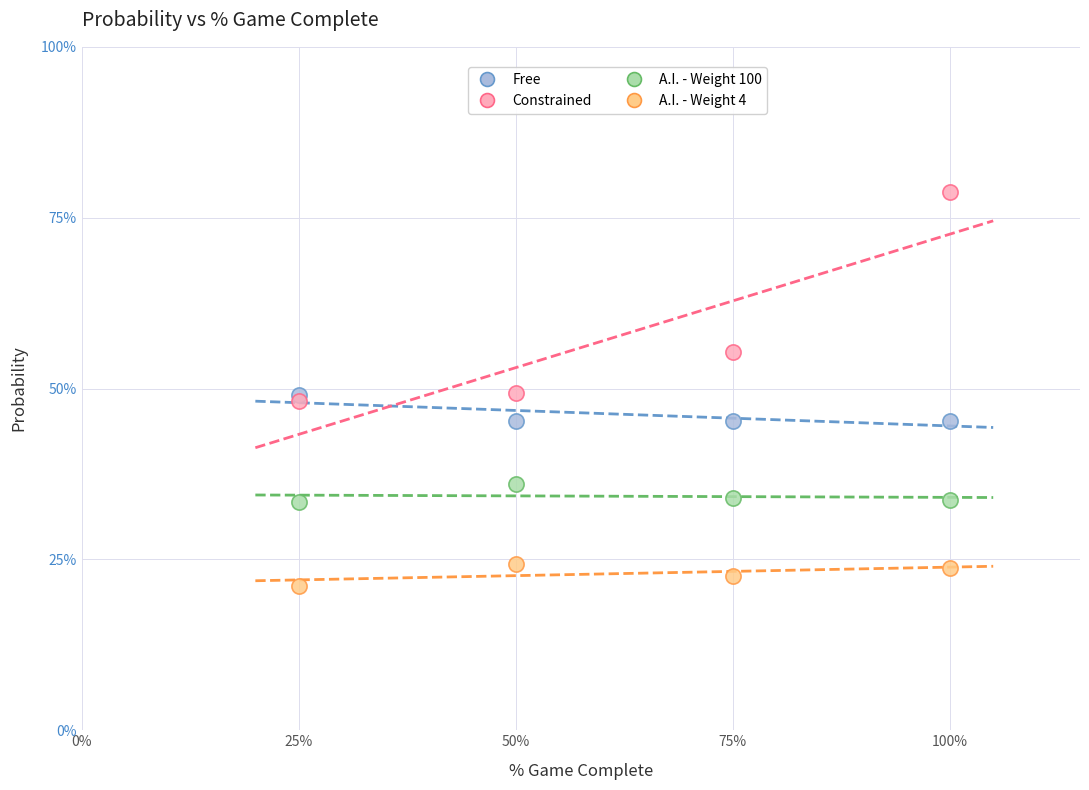

What are all the series names shown in the legend?

Free, Constrained, A.I. - Weight 100, A.I. - Weight 4